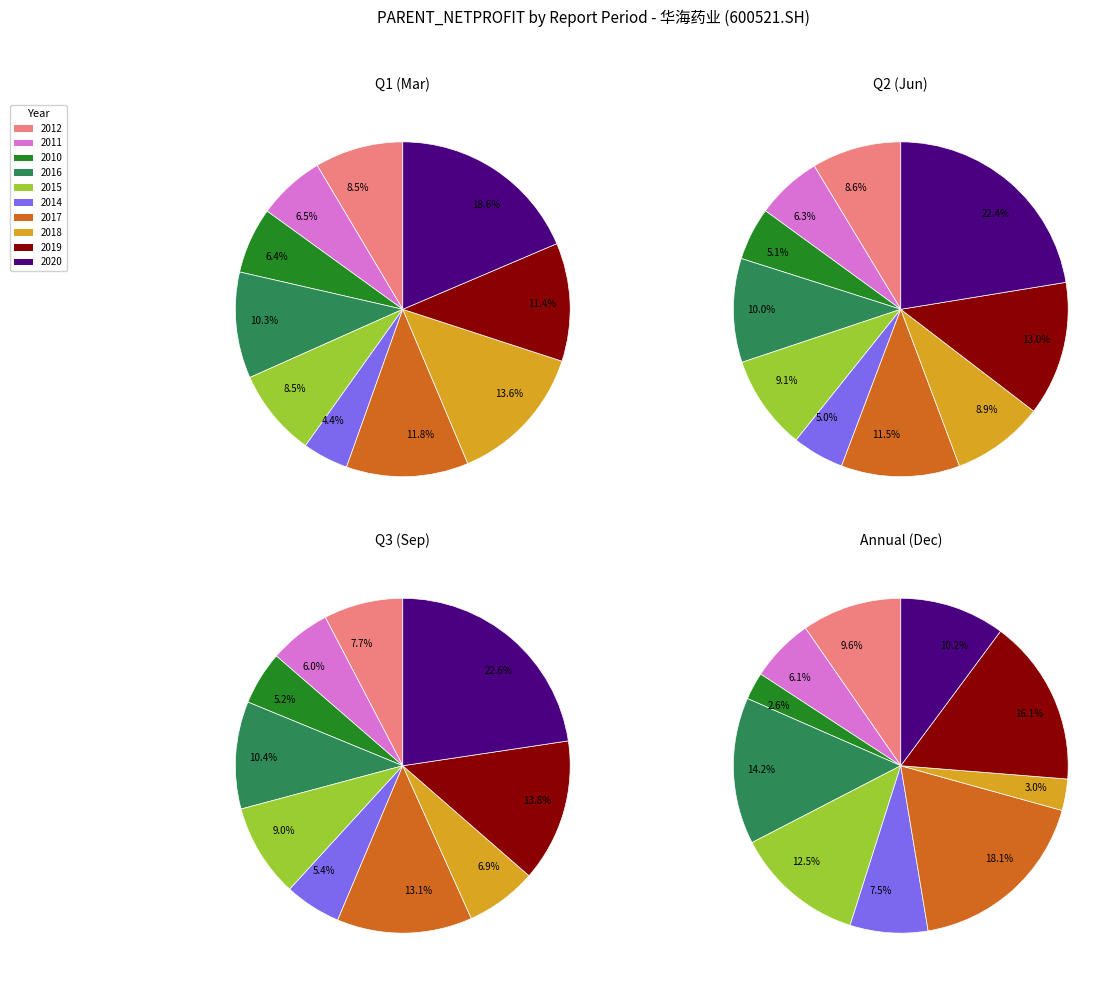

To the nearest percent, what percentage of the pie is 2018?

3%